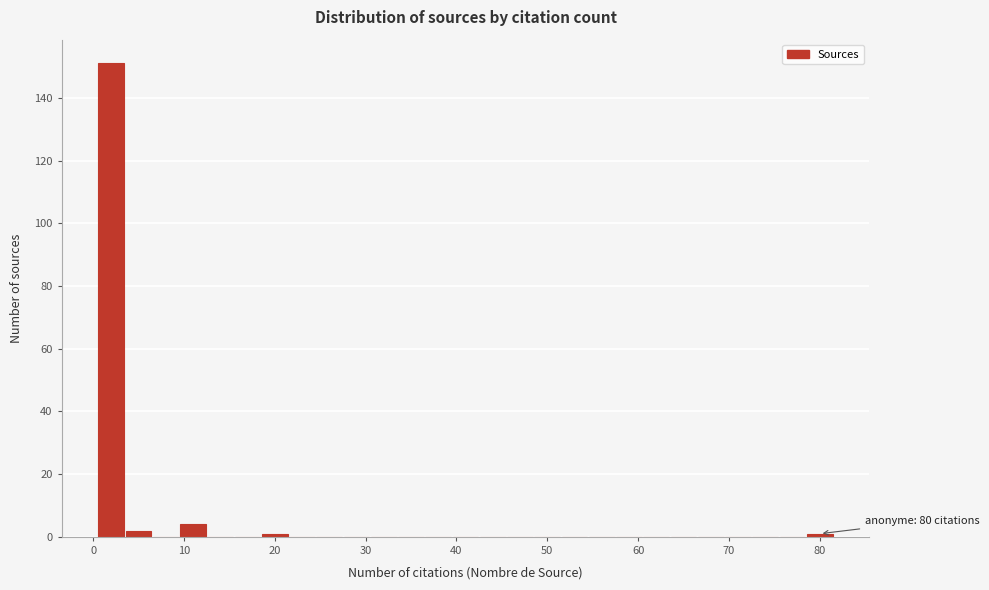

Read against the x-axis, roughly where is the centre of the tallest bar?

2